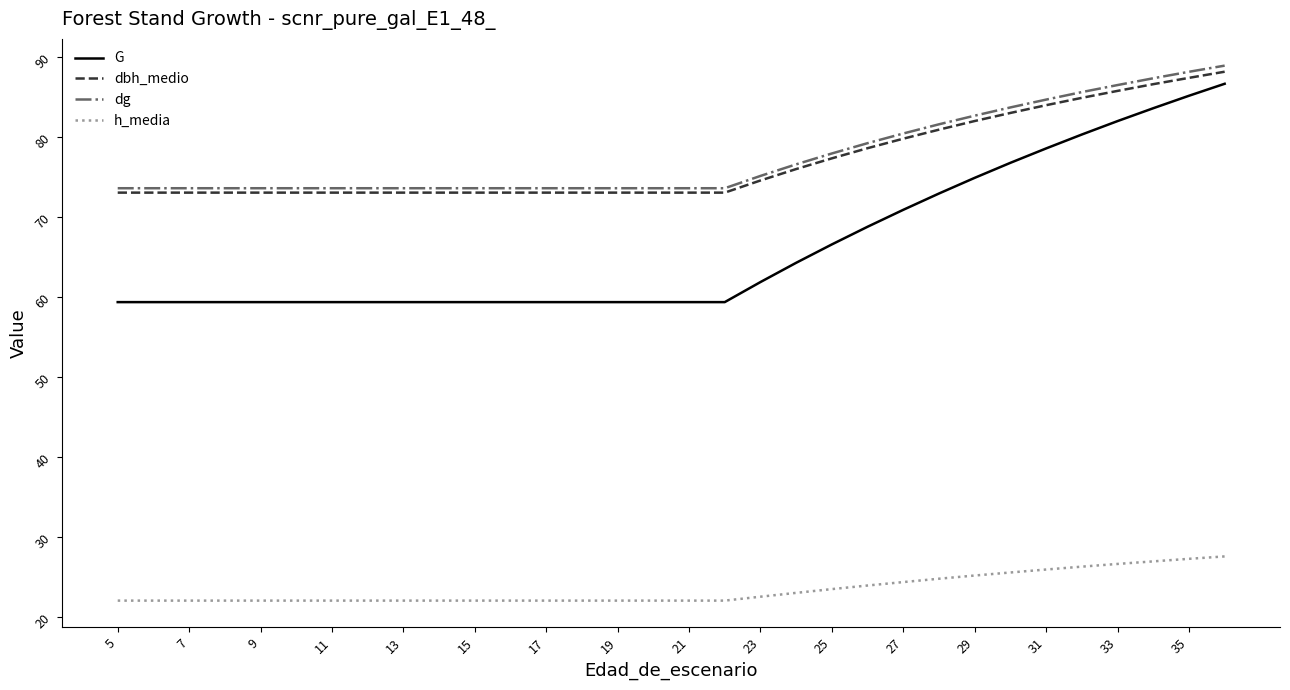

True or false: h_media and dbh_medio cross at least once.

False